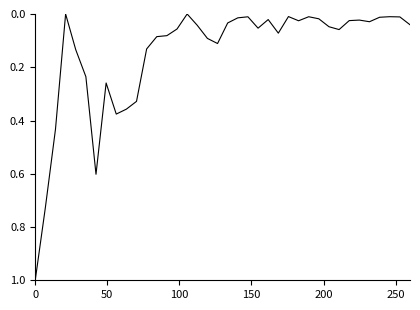

What is the difference between the maximum and minimum values?

1.0